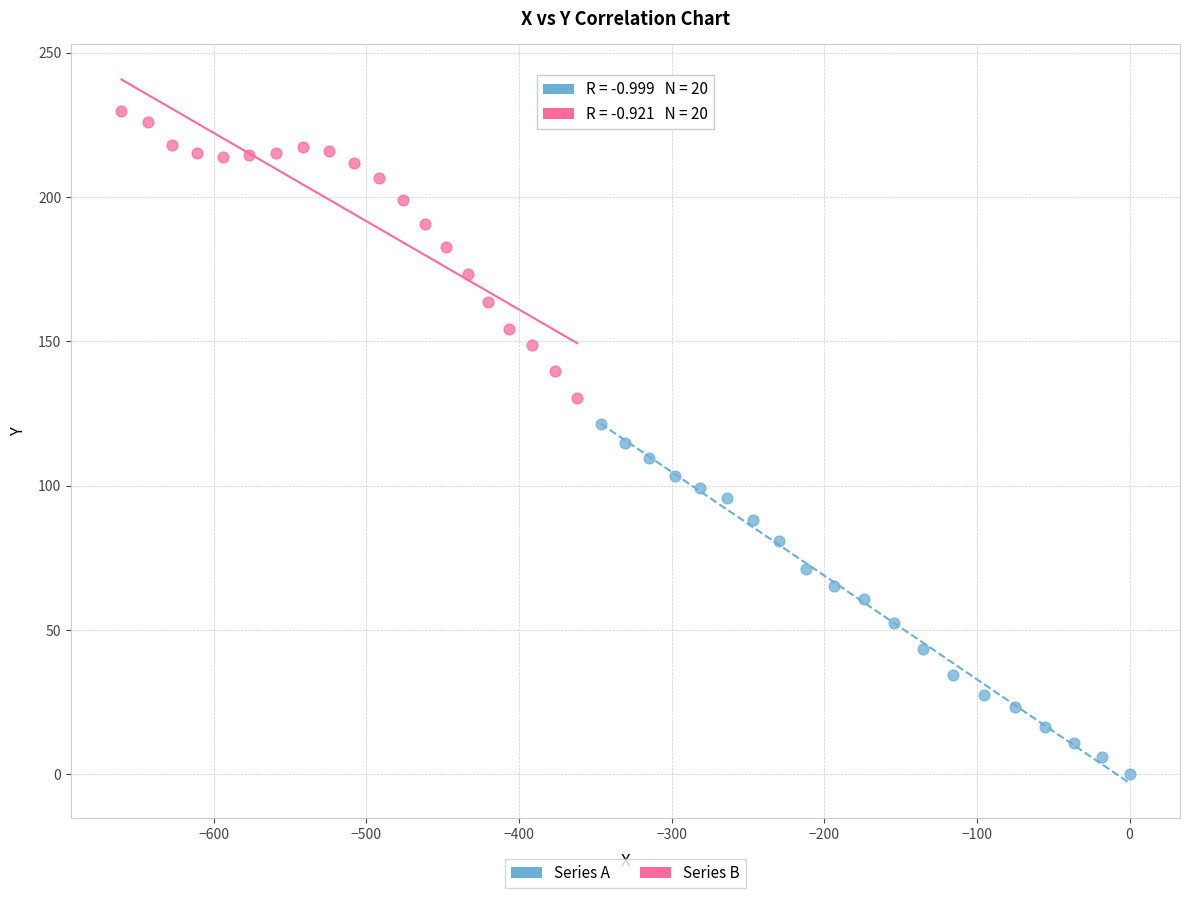

Which series contains the highest Y value?

Series B